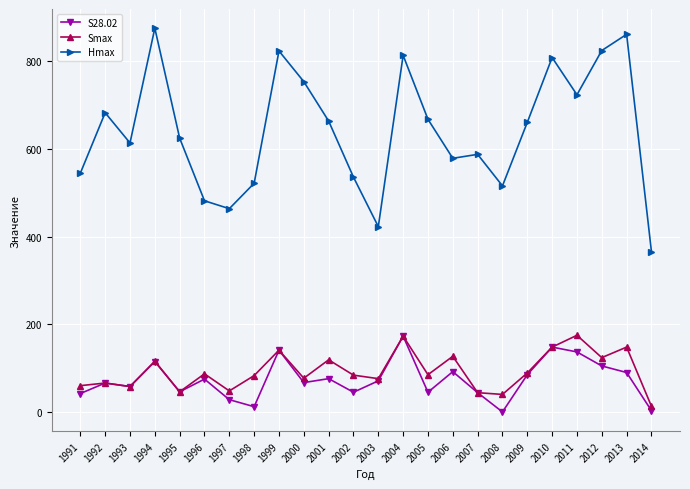

True or false: Smax and Hmax cross at least once.

False